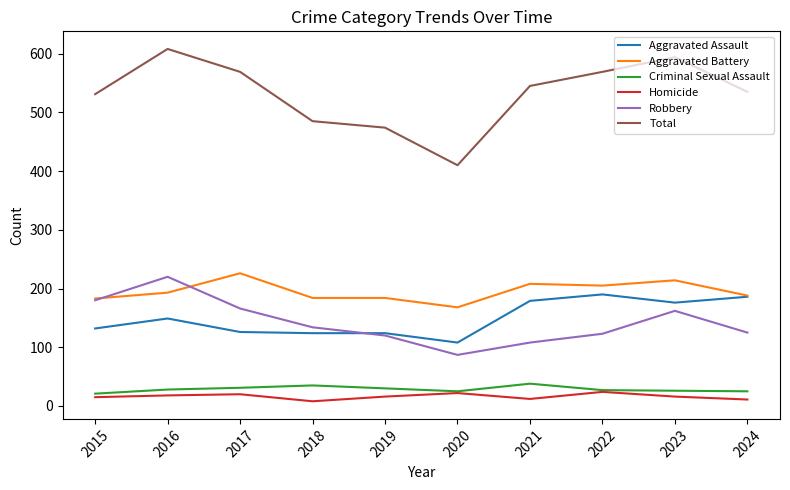

Which series has the largest total across all categories?

Total